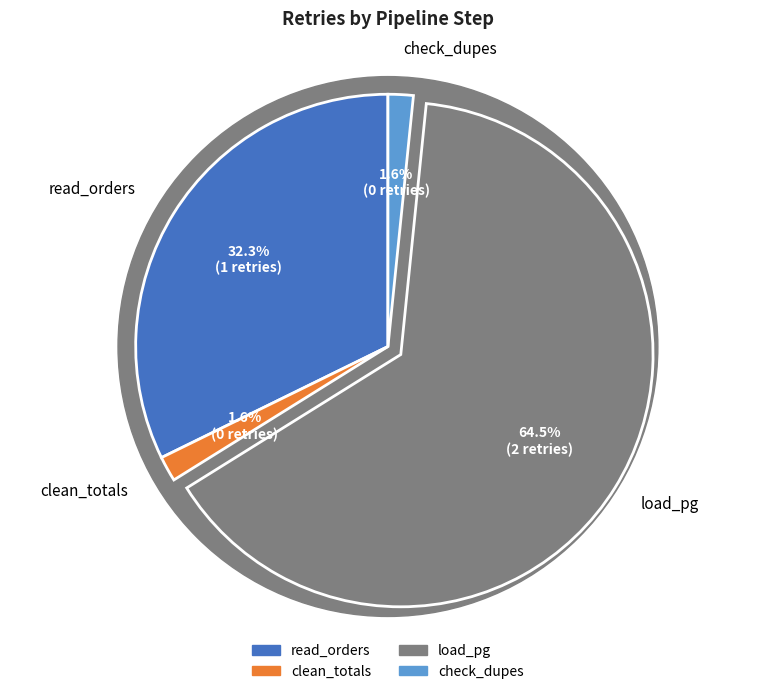

Which slice is the smallest?

clean_totals